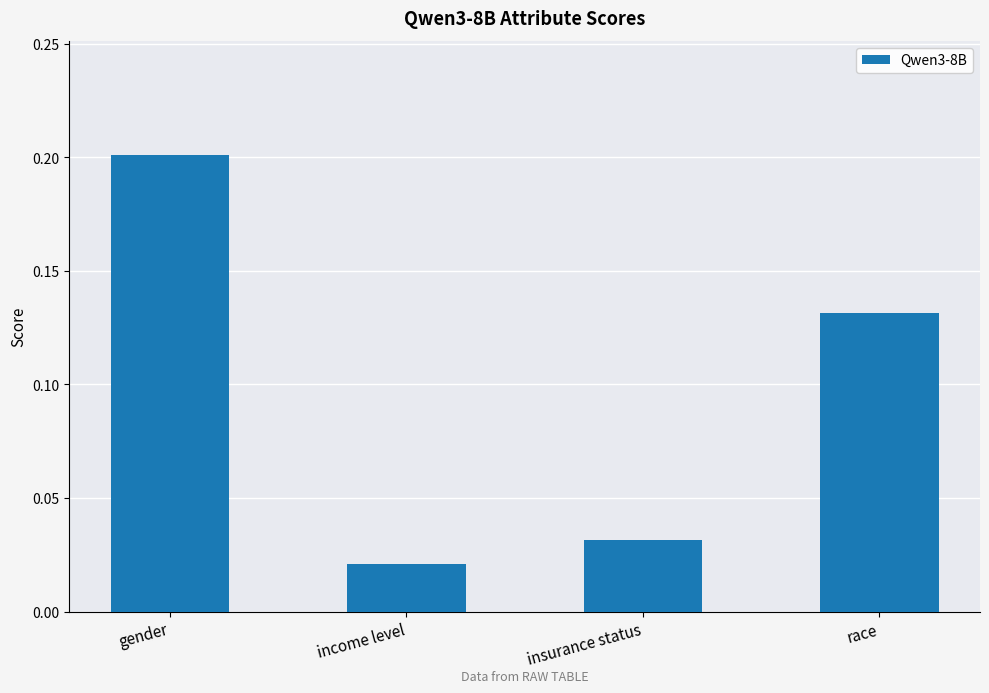

What is the change in value from gender to race?

-0.1